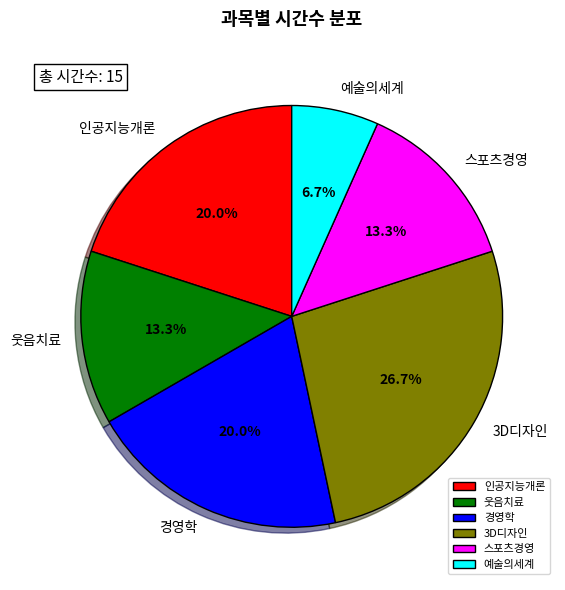

Which has a higher value, 경영학 or 3D디자인?

3D디자인